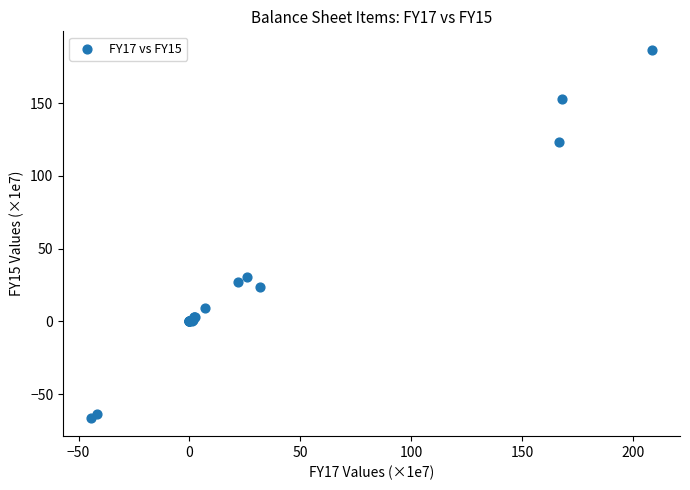

What Y value in the scatter plot is closest to 60?

30.5